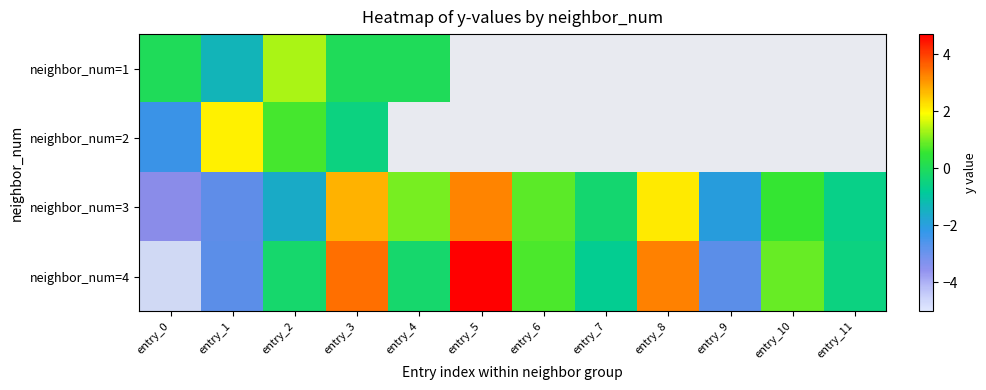

Where does the neighbor_num=3 series first go above 0?

entry_3